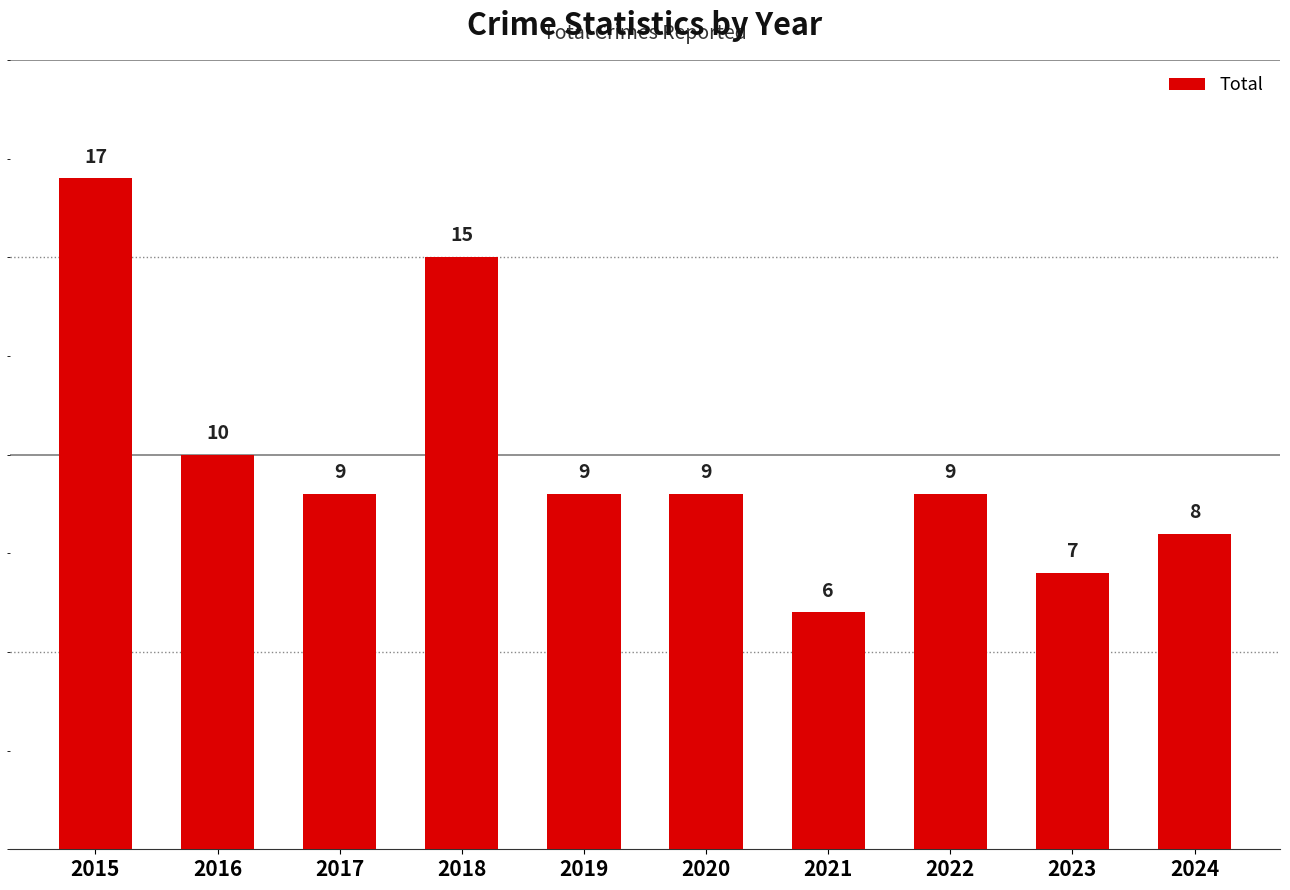

What is the difference between the maximum and minimum values?

11